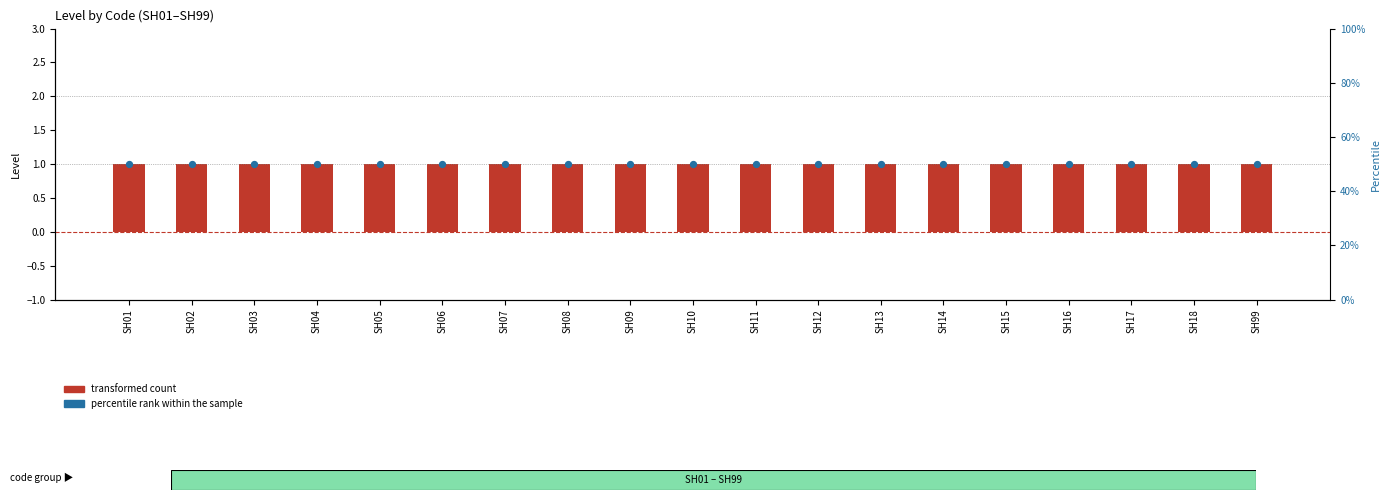

What is the total value across all series at SH02?

51